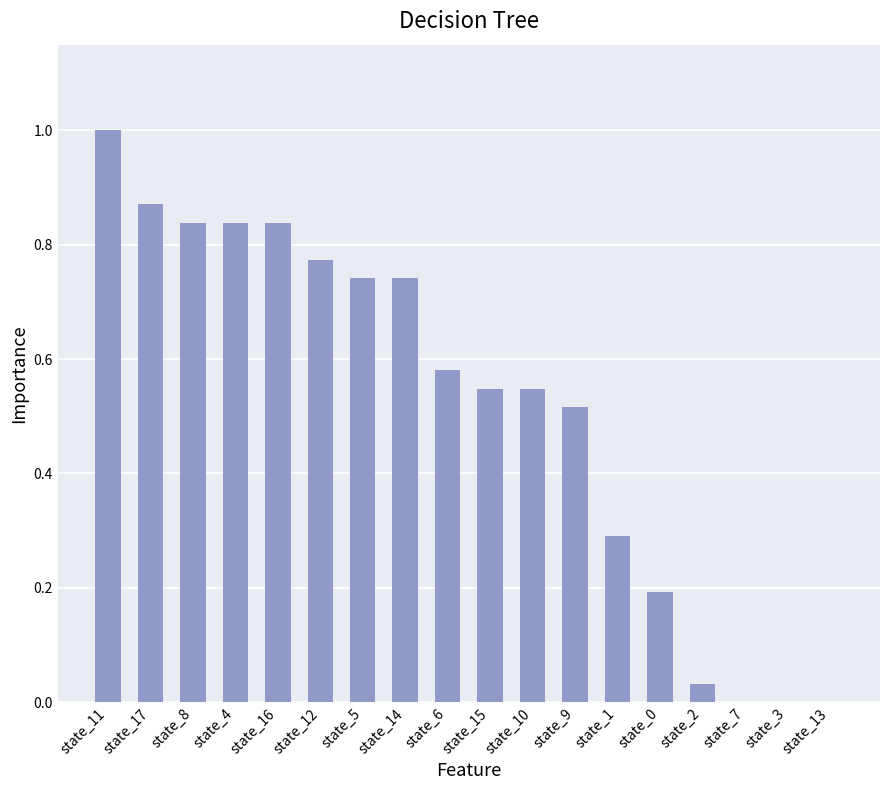

What is the sum of all values?

9.4